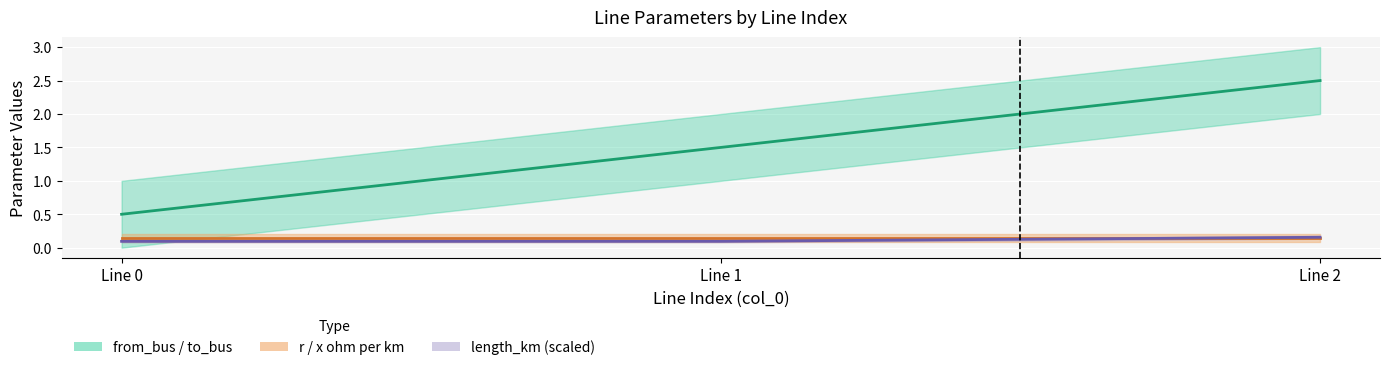

Reading left to right, list all the values displayed in this chart.

from_bus + to_bus mid: Line 0=0.5	Line 1=1.5	Line 2=2.5
r/x ohm mid: Line 0=0.1	Line 1=0.1	Line 2=0.1
length_km ×10 mid: Line 0=0.1	Line 1=0.1	Line 2=0.2